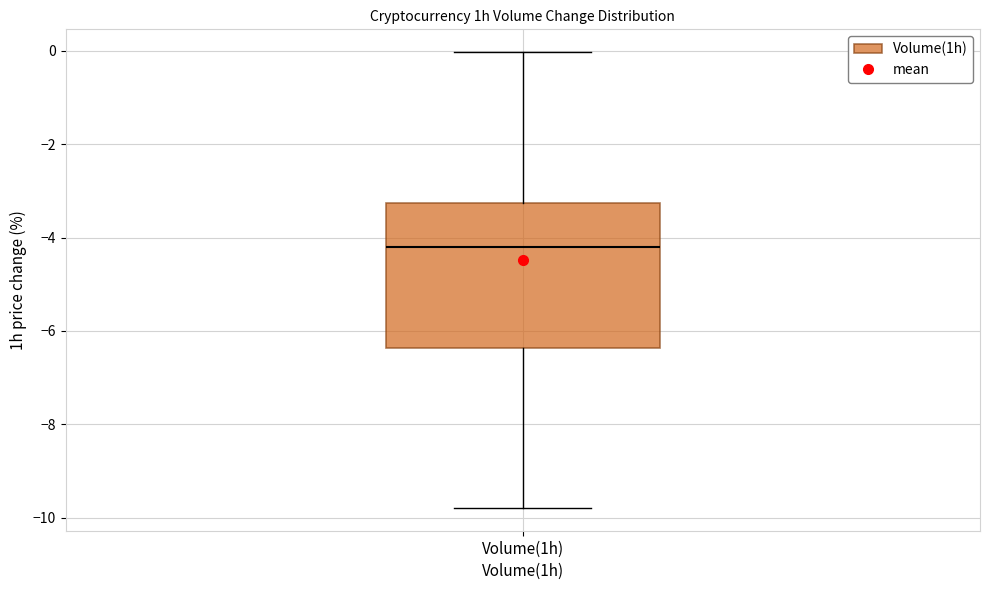

Where does the upper whisker of the box for Volume(1h) end on the y-axis? The values are not printed on the chart, so give them approximately, as read against the axis.

0.0